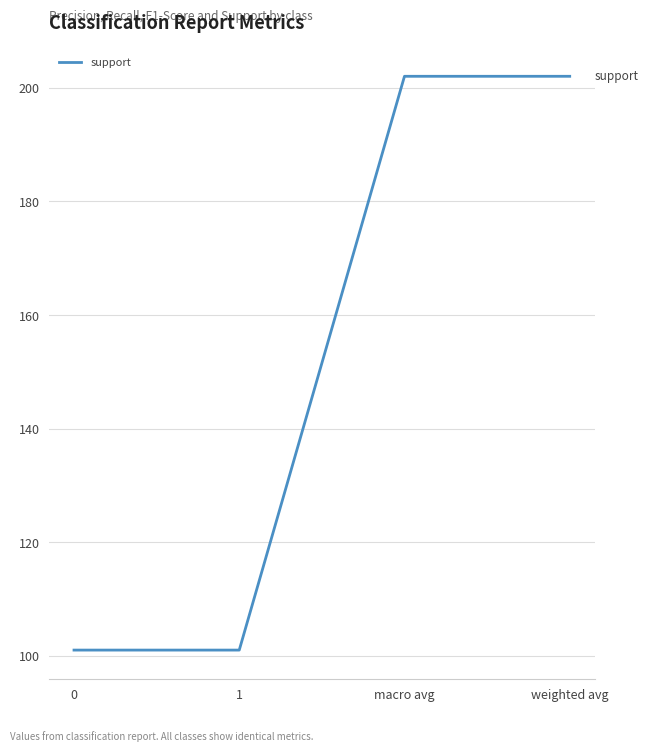

Reading left to right, extract all data points from this chart.

101	101	202	202